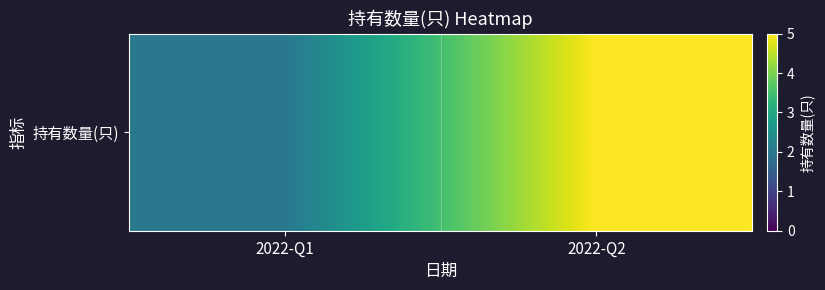

Reading left to right, extract all data points from this chart.

2	5